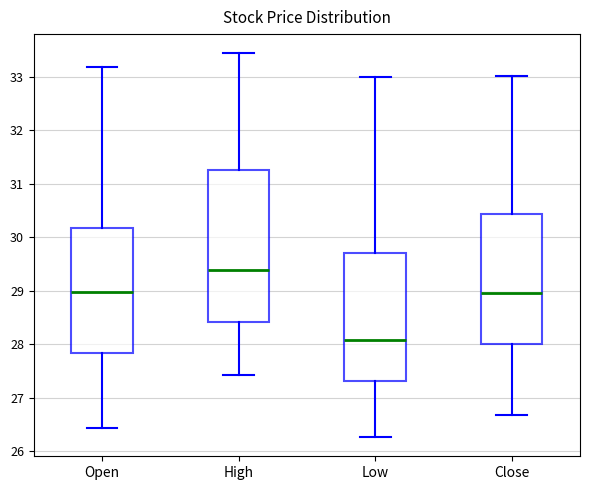

Reading left to right, transcribe this box plot: for each box, give where its median line is, the range the box spans, and where its two whiskers end, as read against the y-axis. The values are not printed on the chart, so give them approximately, as read against the axis.

Open: median 29.0, box 27.8 to 30.2, whiskers 26.4 to 33.2
High: median 29.4, box 28.4 to 31.3, whiskers 27.4 to 33.4
Low: median 28.1, box 27.3 to 29.7, whiskers 26.3 to 33.0
Close: median 29.0, box 28.0 to 30.4, whiskers 26.7 to 33.0